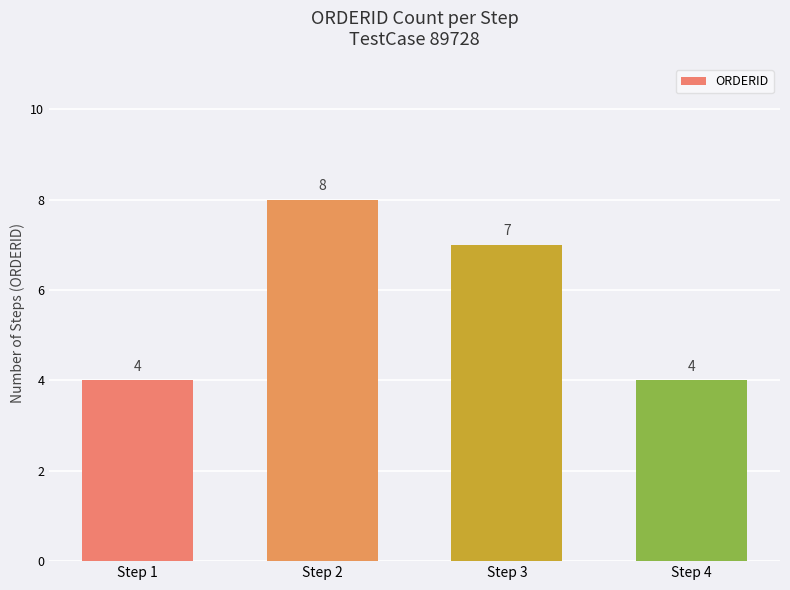

How many bars are there in total?

4